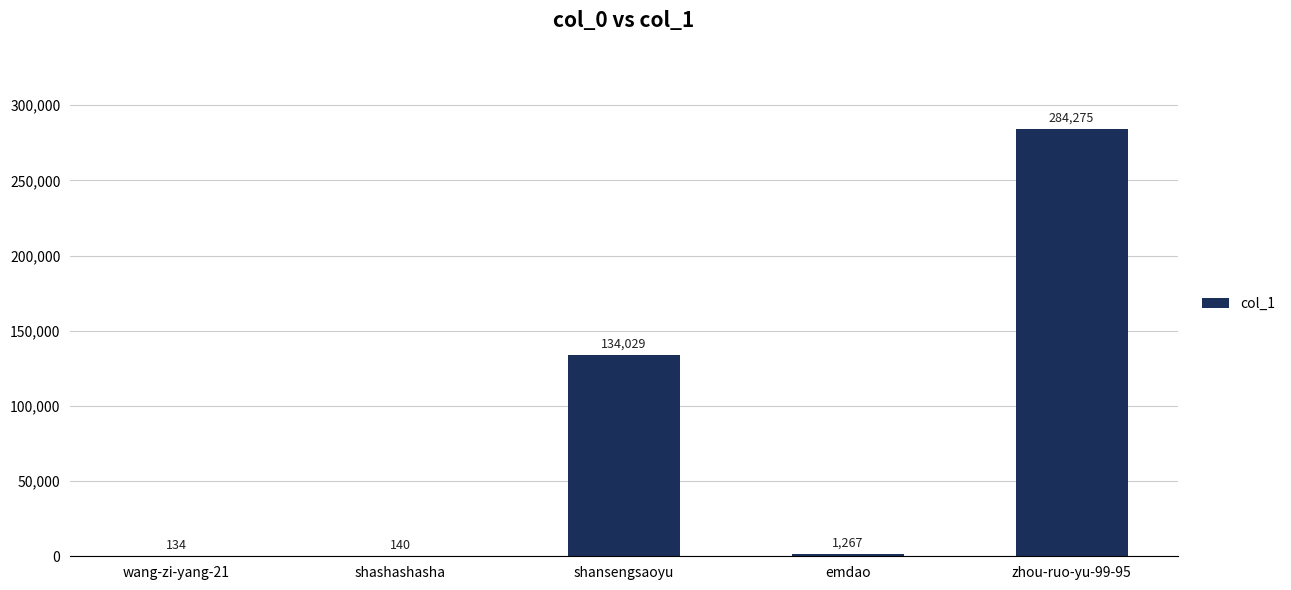

What is the average value?

83969